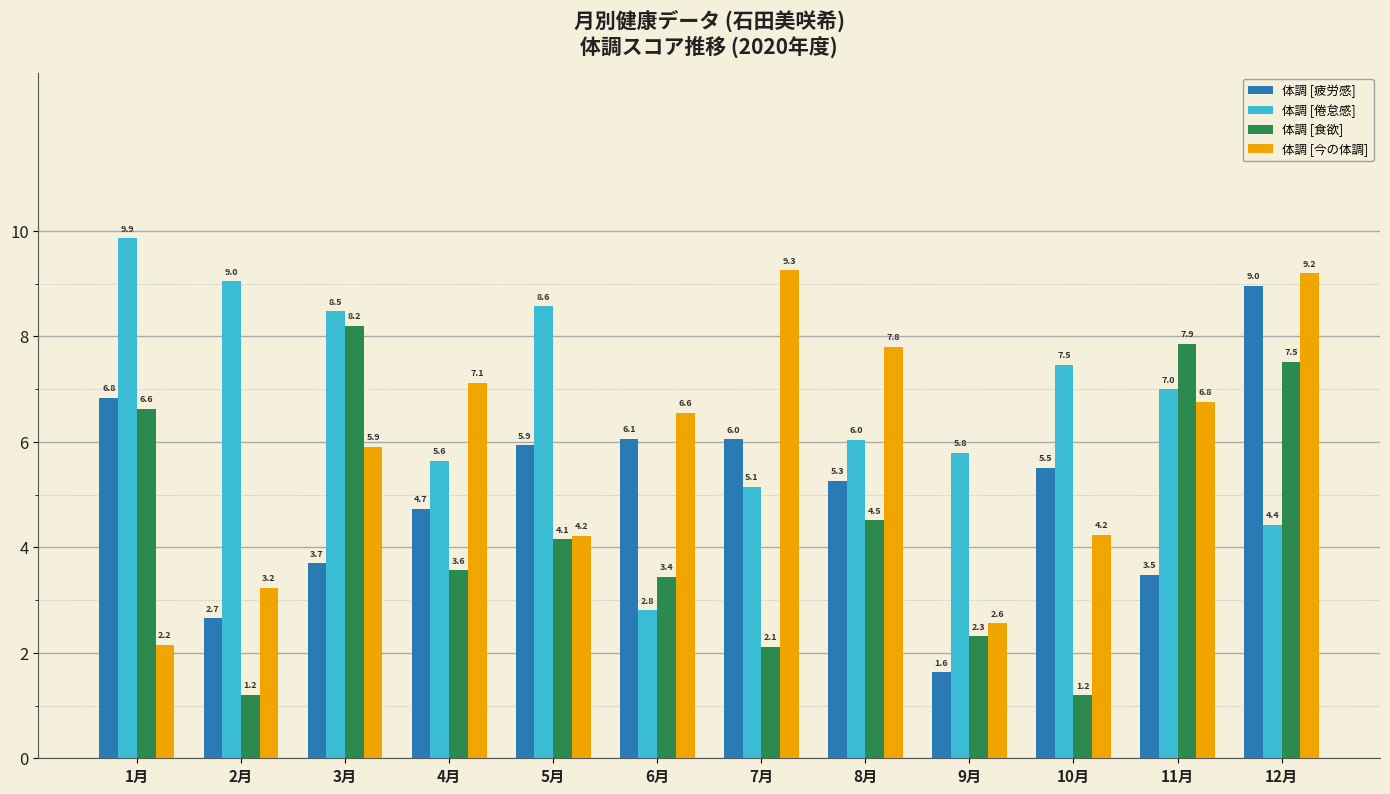

What are all the series names shown in the legend?

体調 [疲労感], 体調 [倦怠感], 体調 [食欲], 体調 [今の体調]